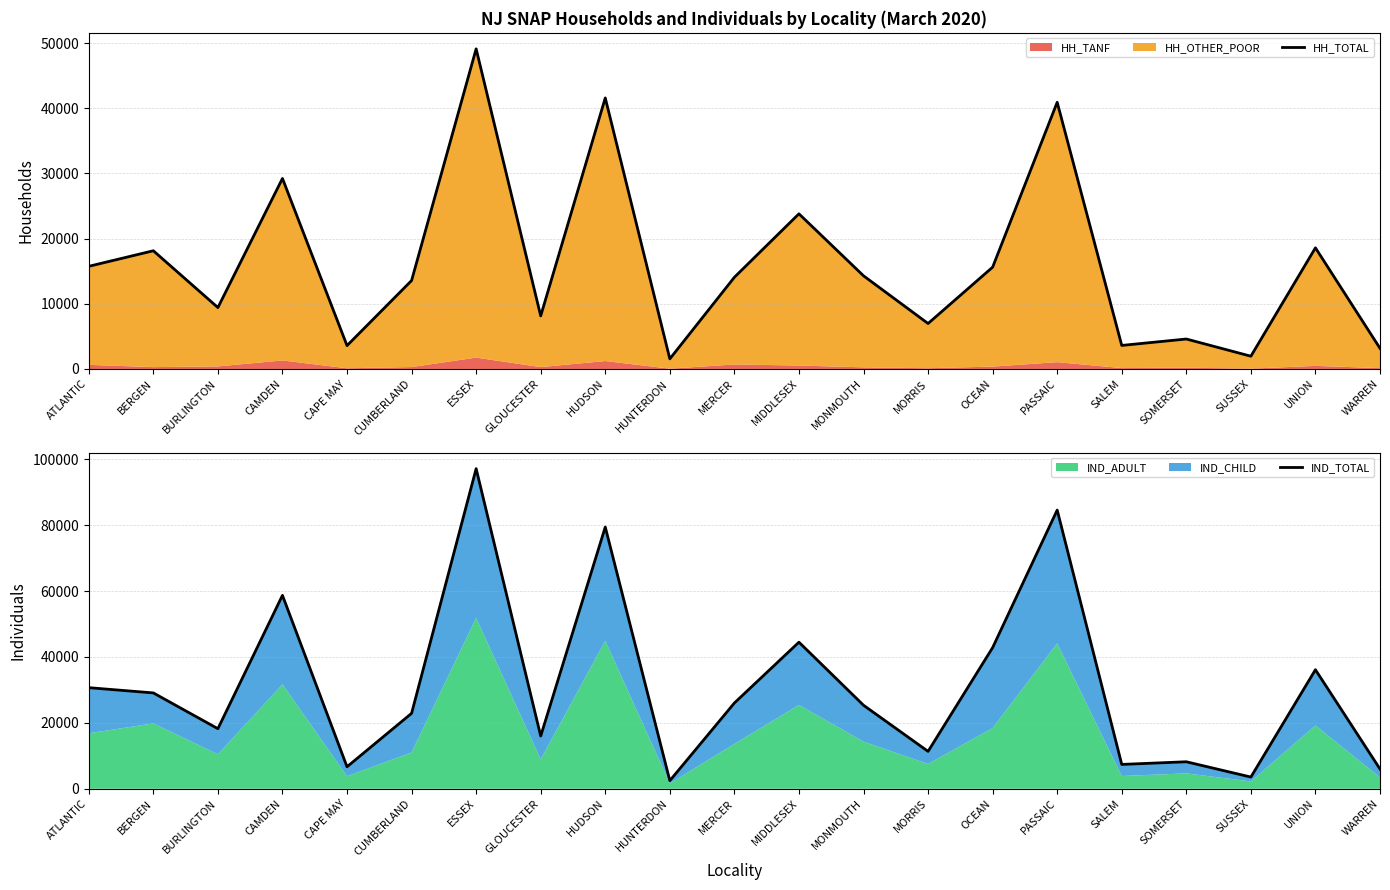

At which label does HH_TOTAL reach its peak?

ESSEX